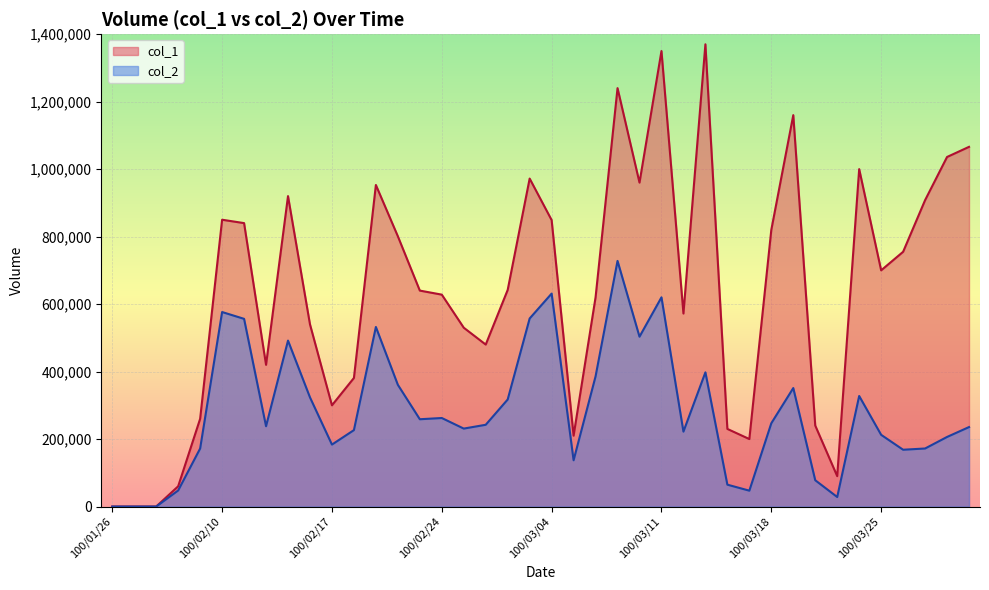

The value of col_2 at 100/03/22 is 48531. True or false?

False